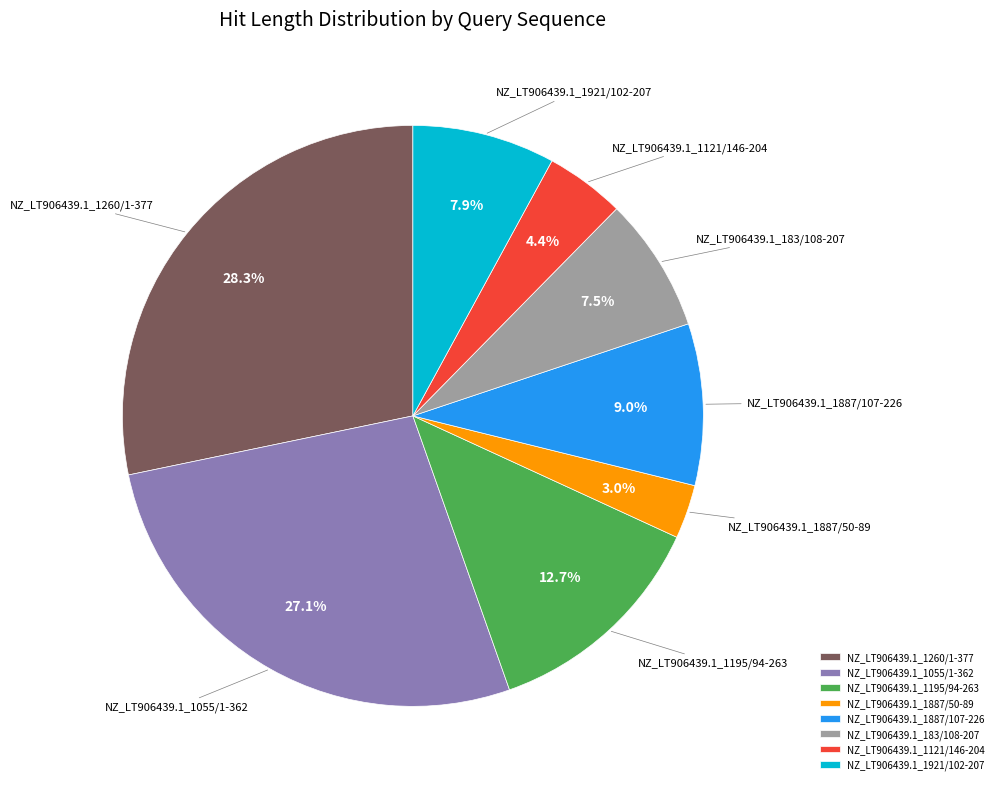

To the nearest percent, what is the average slice percentage?

12%